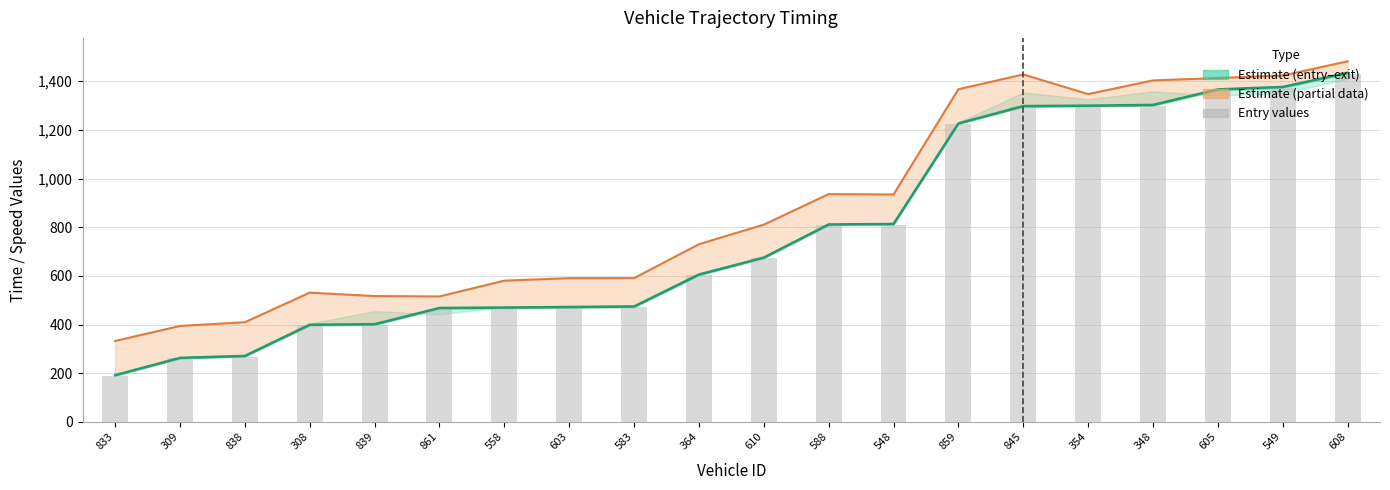

At which label is entry closest to 810?

548